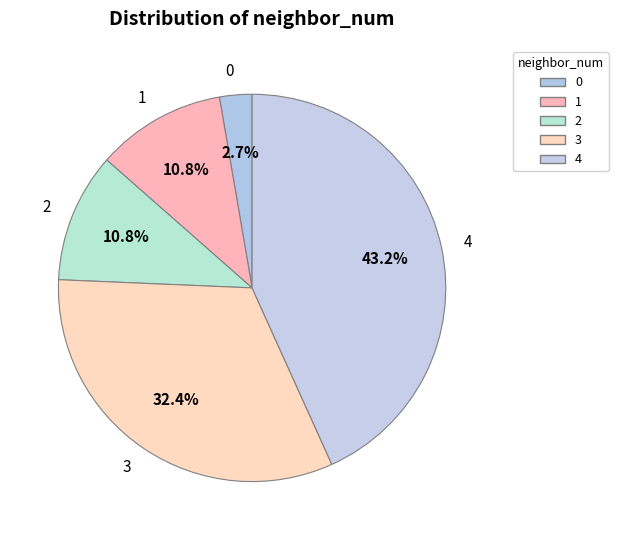

To the nearest percent, what portion does 2 represent?

11%